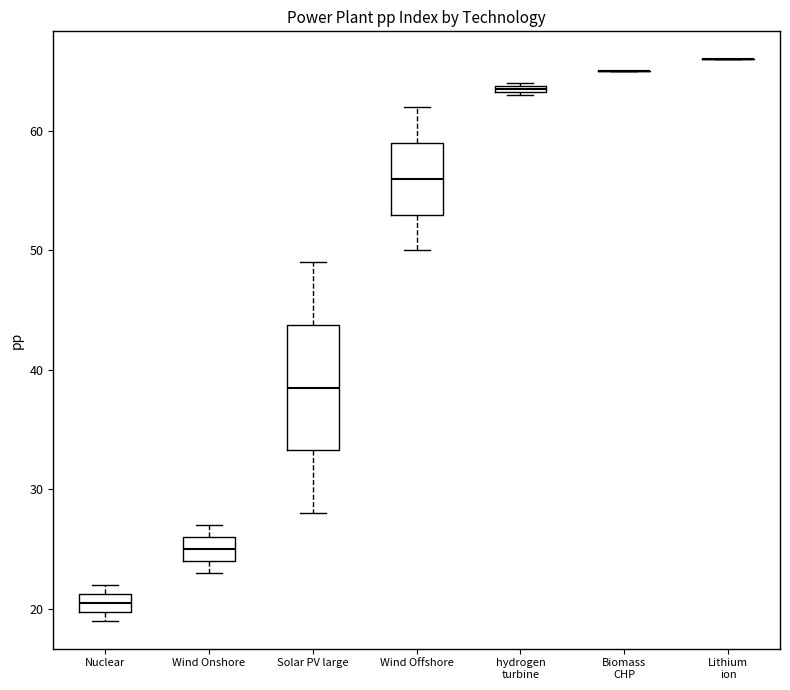

Comparing the boxes themselves (not the whiskers), which one is the tallest?

Solar PV large